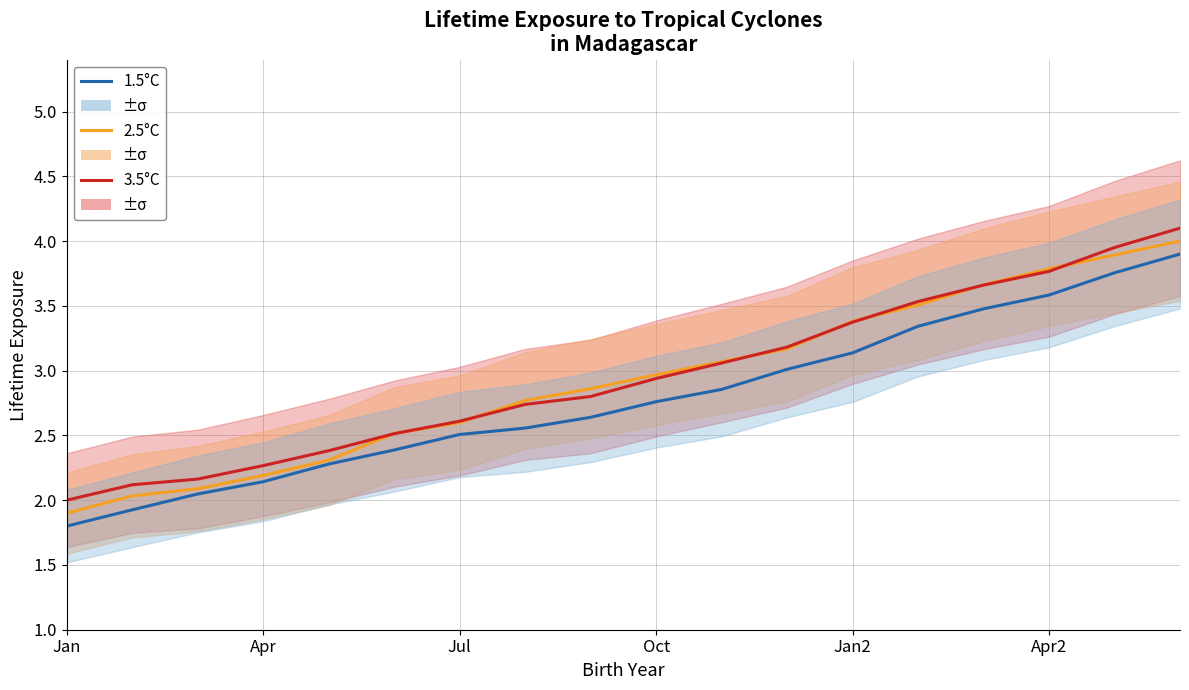

Count the number of data series in this chart.

3